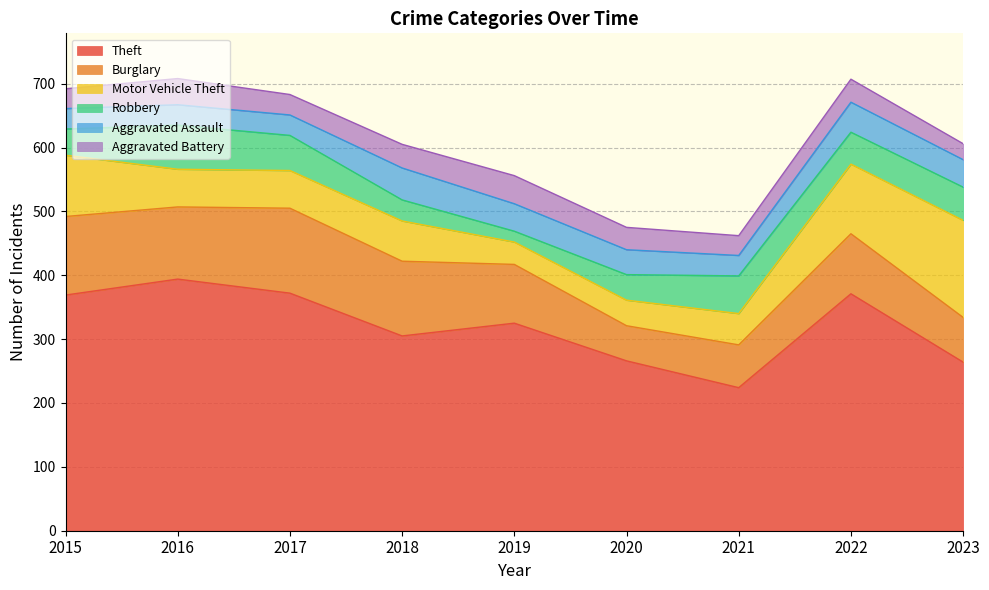

Between 2017 and 2019, which series saw the biggest shift?

Theft